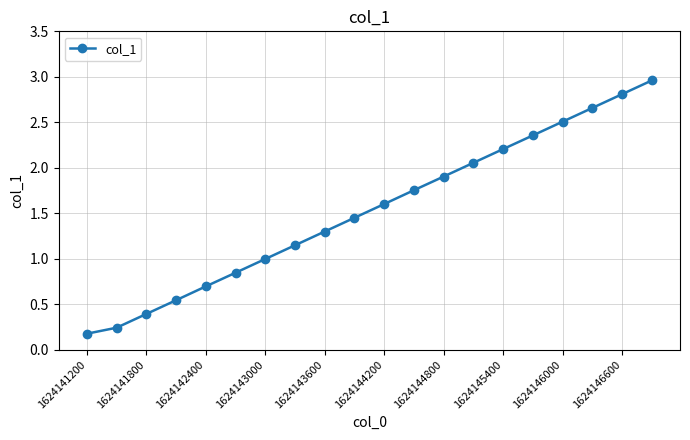

What is the value of the 11th point from the left?

1.6